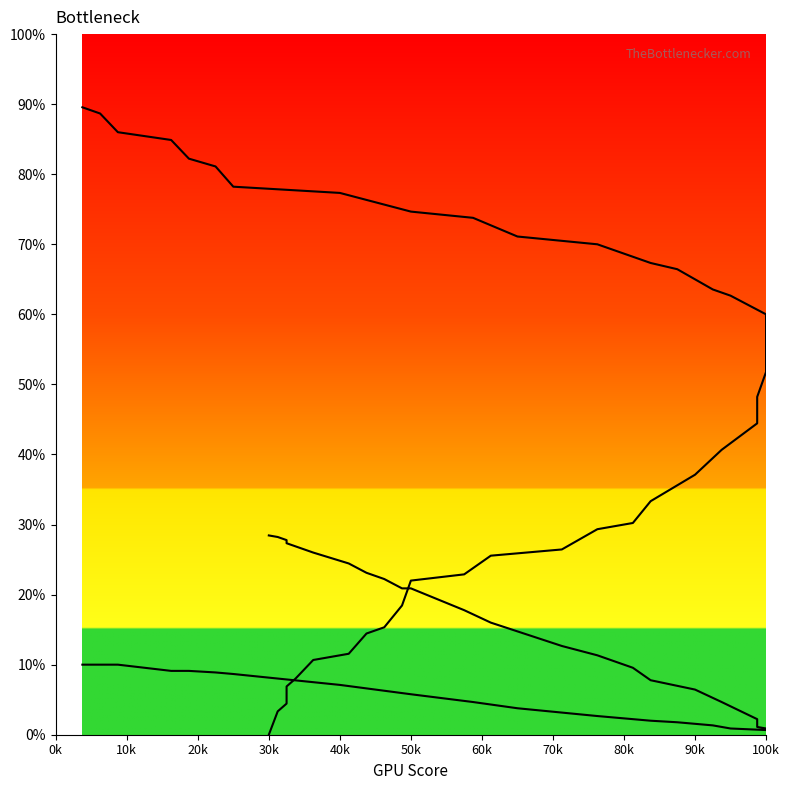

How many times do col_2 and col_1 cross each other?

1